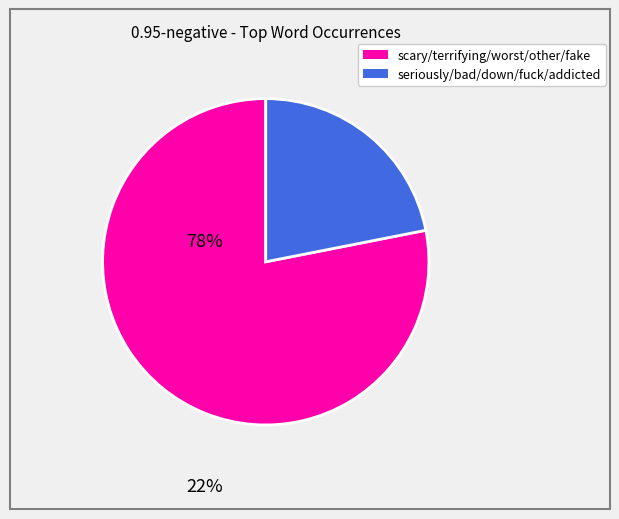

Is there a majority slice in this chart?

Yes